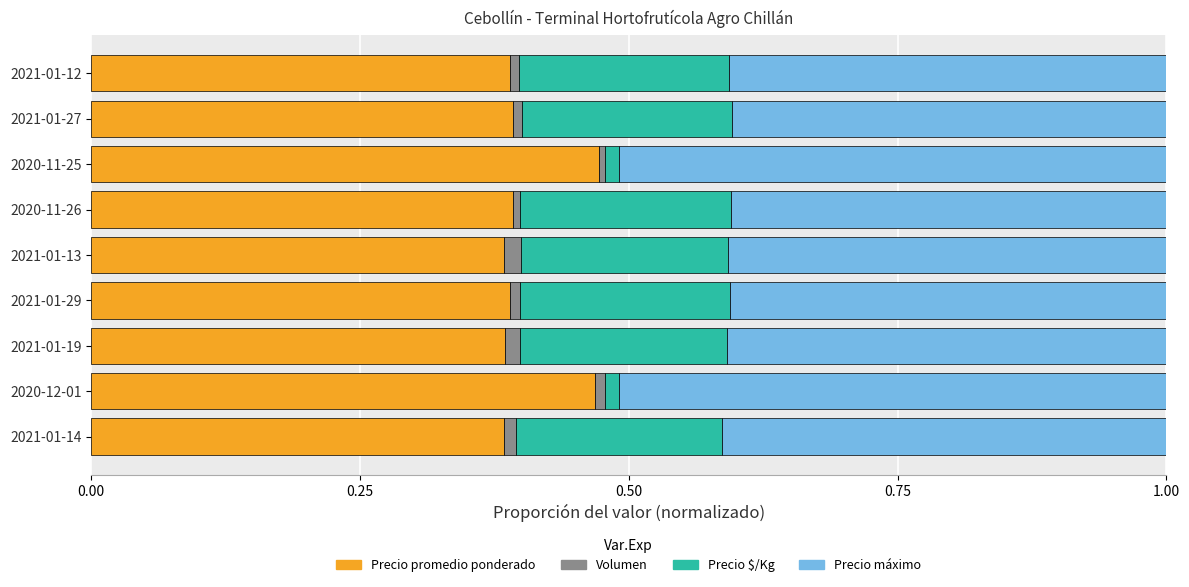

The value of Precio promedio ponderado at 2021-01-19 is 0.6. True or false?

False